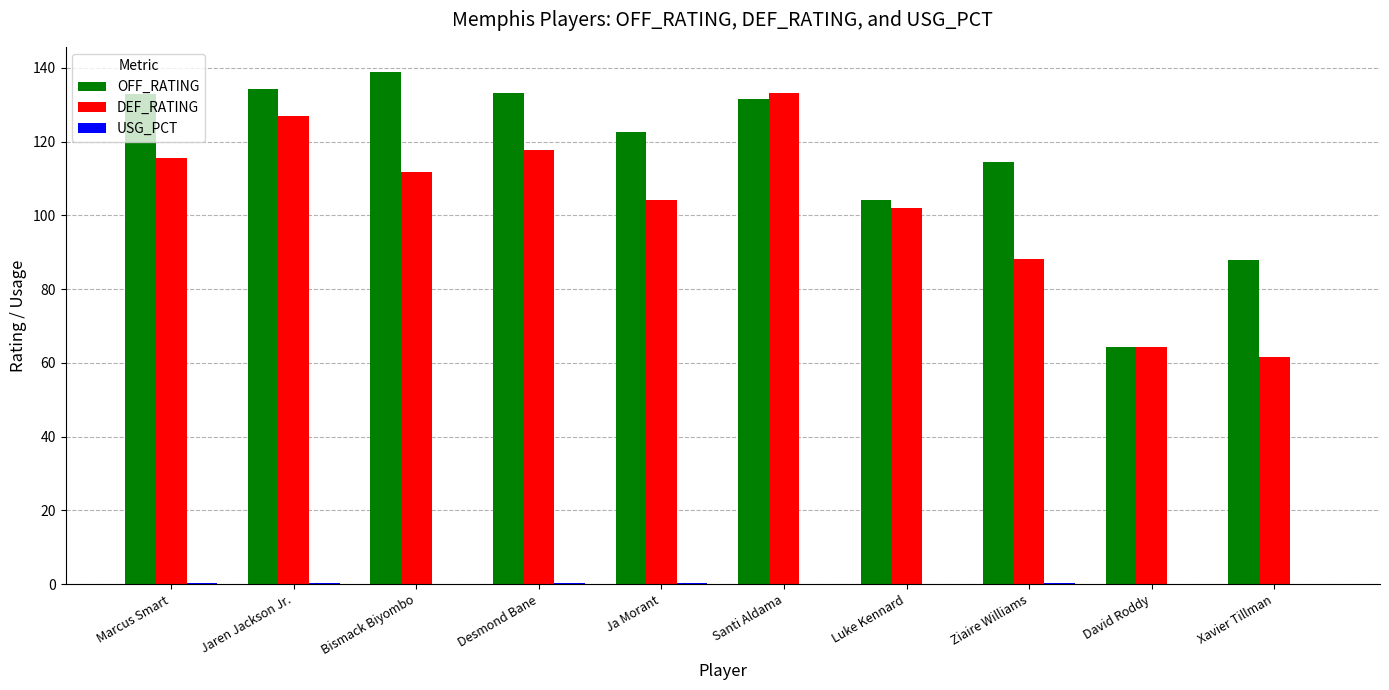

Count the number of categories in the chart.

10